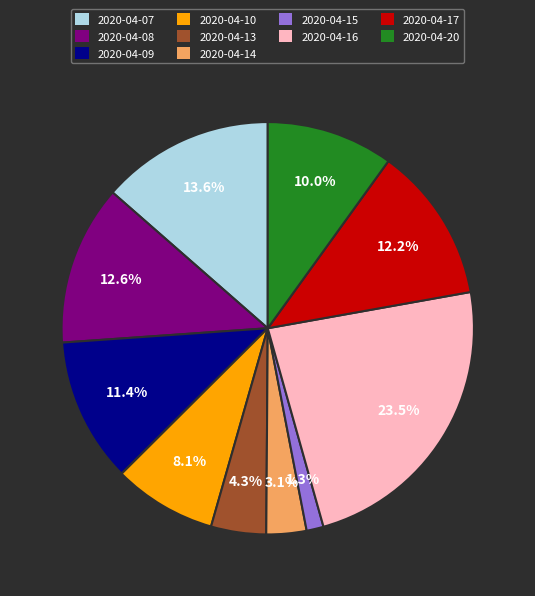

To the nearest percent, what percentage of the pie is 2020-04-10?

8%